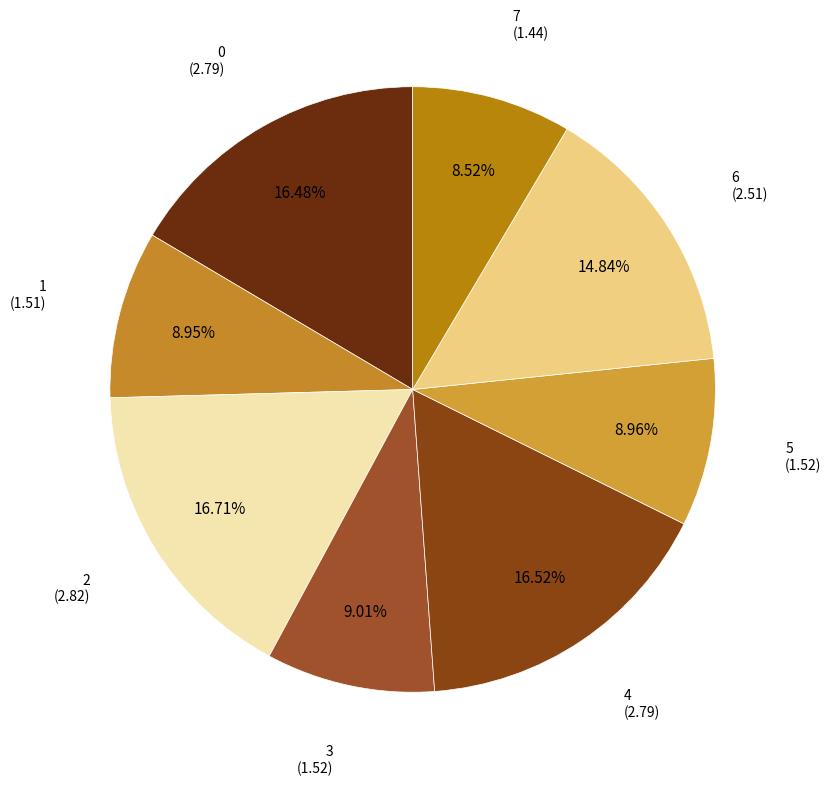

What is the largest slice in the pie chart?

2